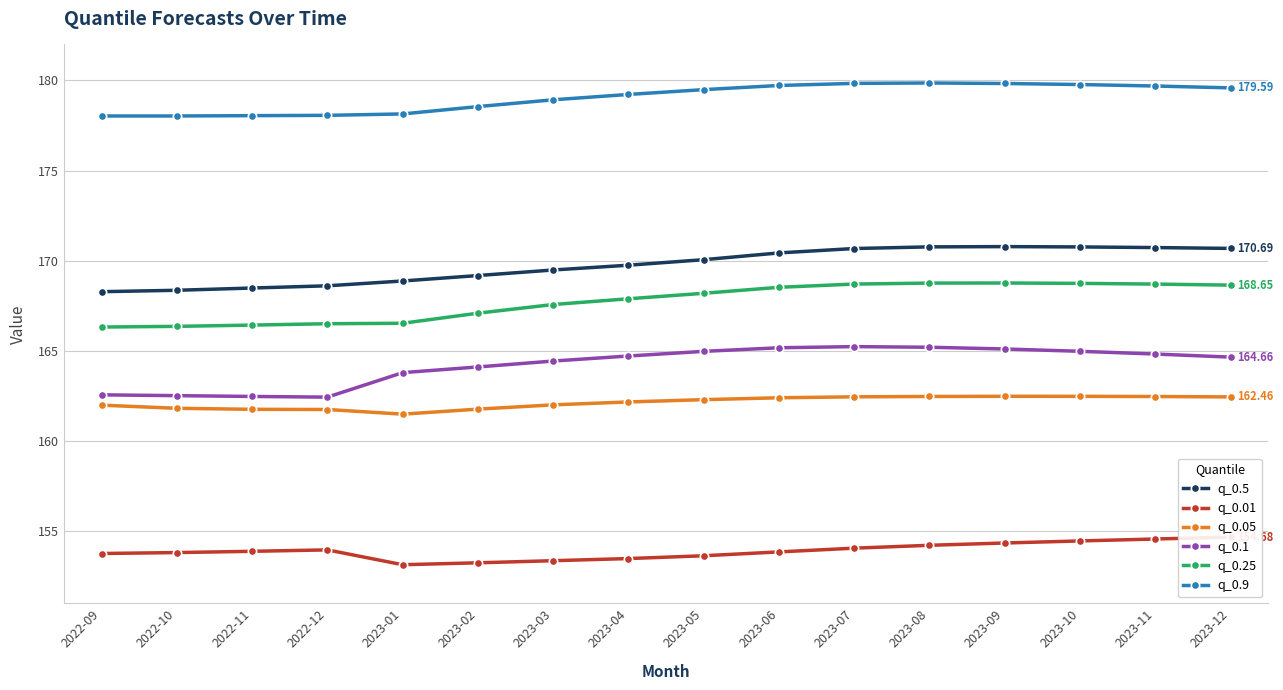

True or false: q_0.9 and q_0.05 cross at least once.

False